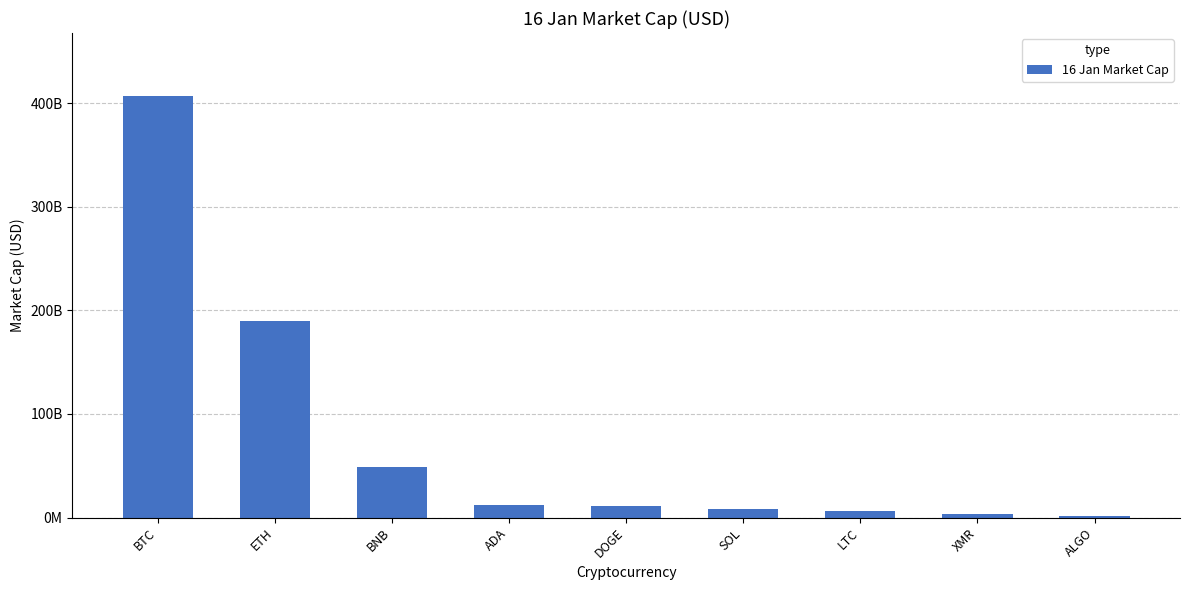

Between BTC and ETH, which is larger?

BTC